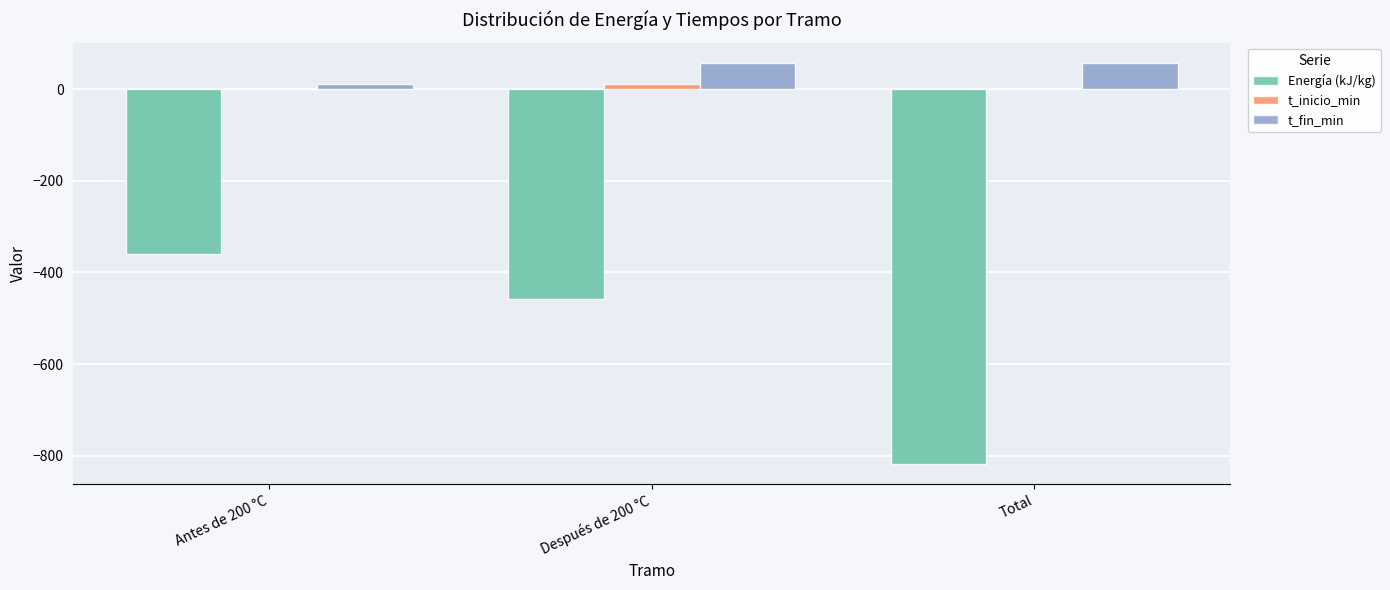

Where is Energía (kJ/kg) nearest to the value -588?

Después de 200 °C